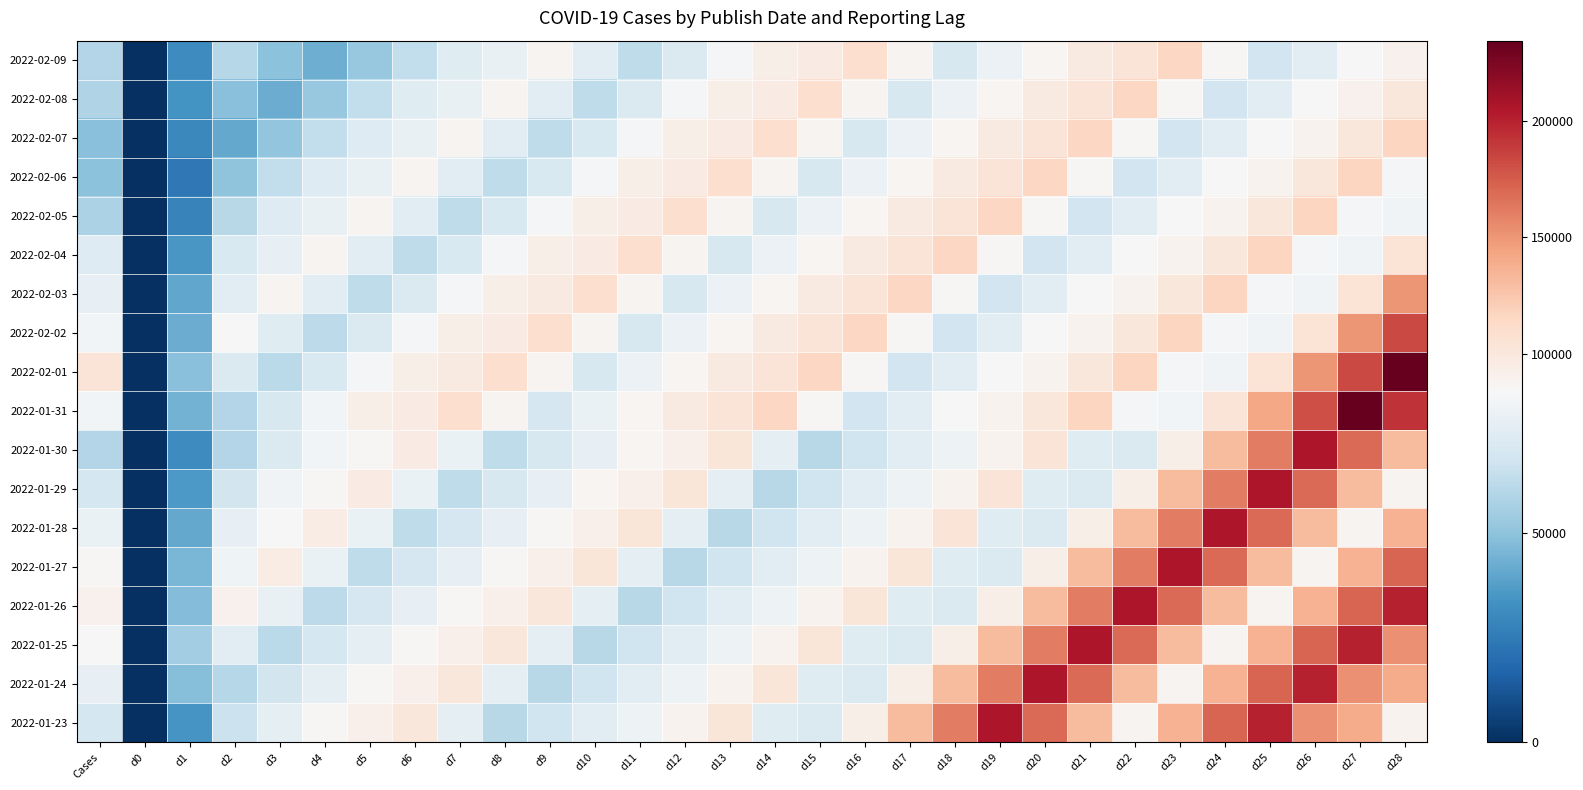

What is the greatest value displayed?

234348